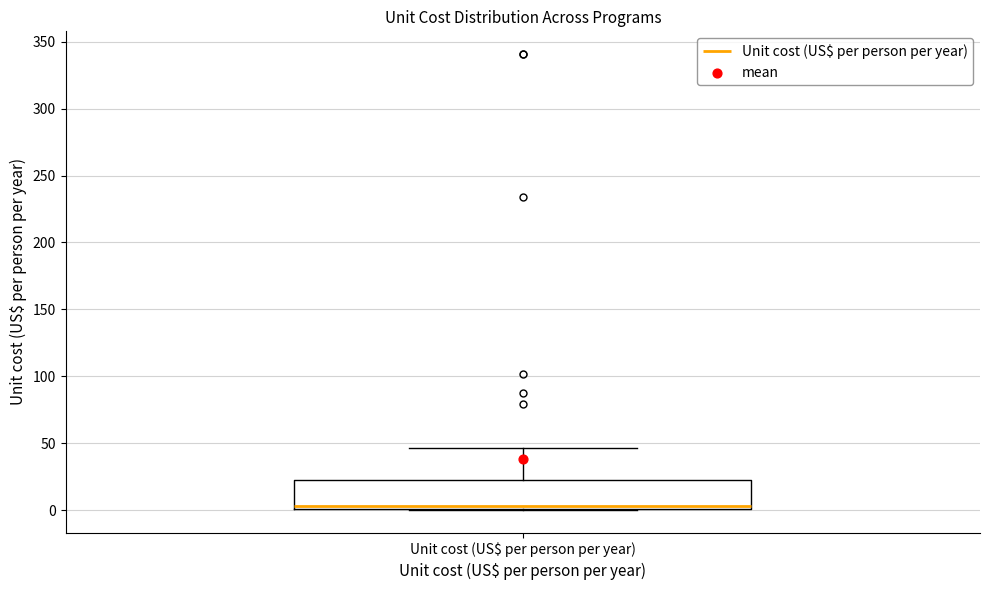

Read this box plot against the y-axis: the position of the median line, the range covered by the box, and the ends of both whiskers. The values are not printed on the chart, so give them approximately, as read against the axis.

median 5, box 0 to 25, whiskers 0 to 45